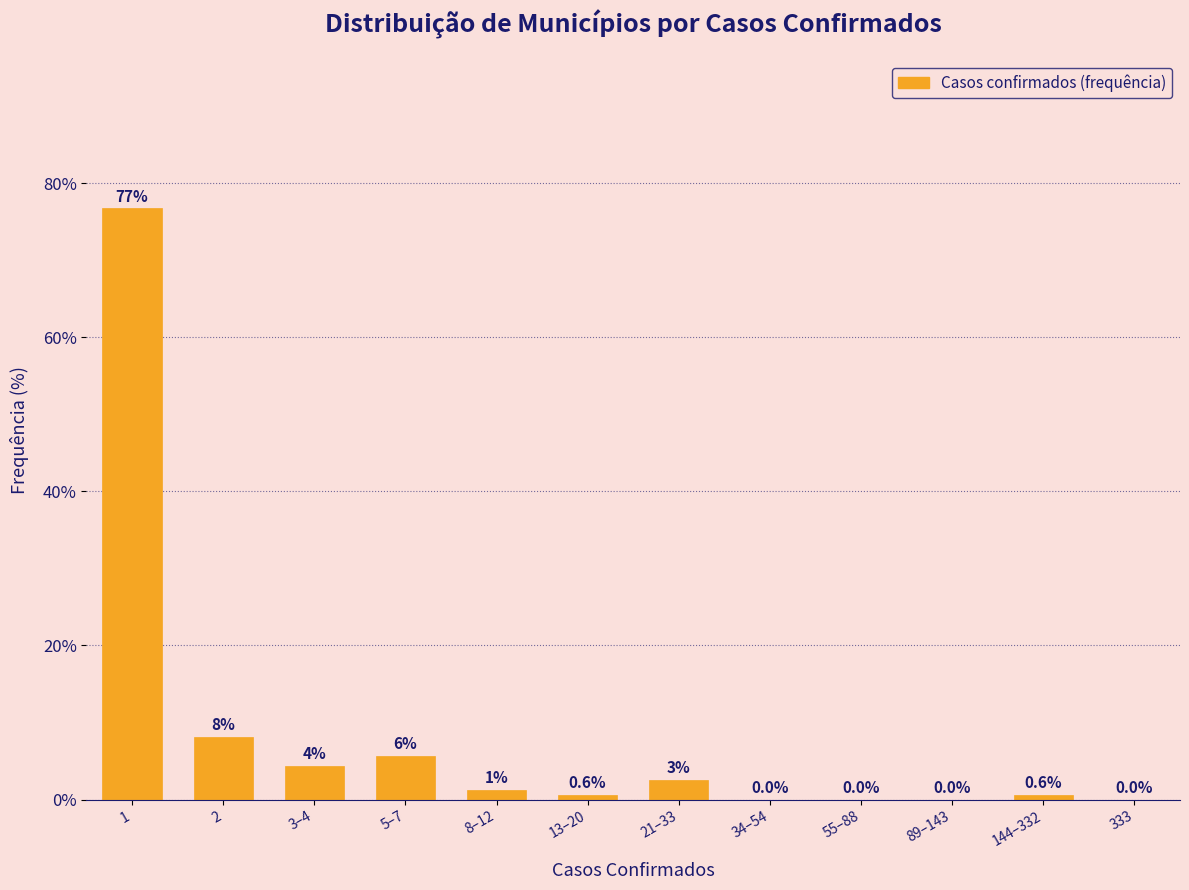

True or false: the data shows 8.2 at 2.

True